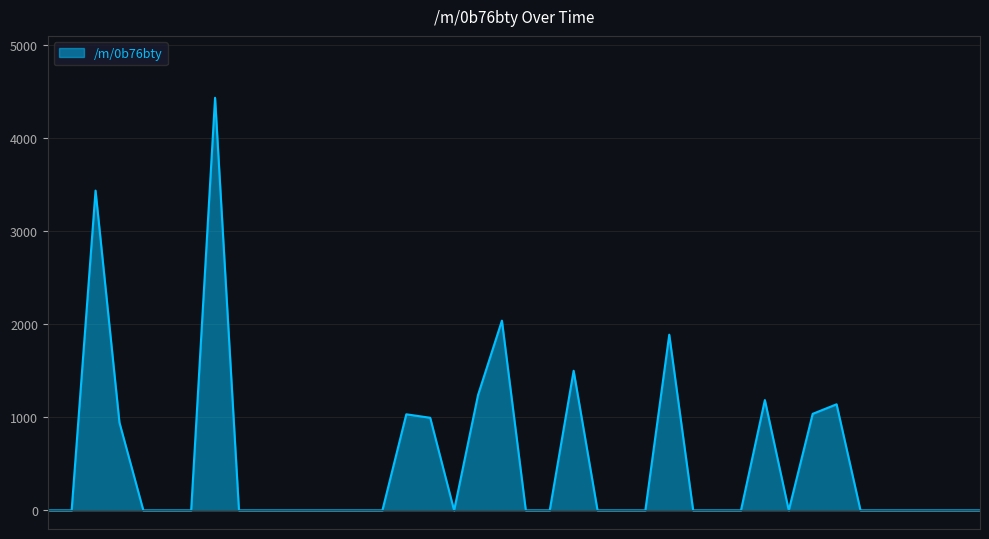

What is the difference between the maximum and minimum values?

4435.7